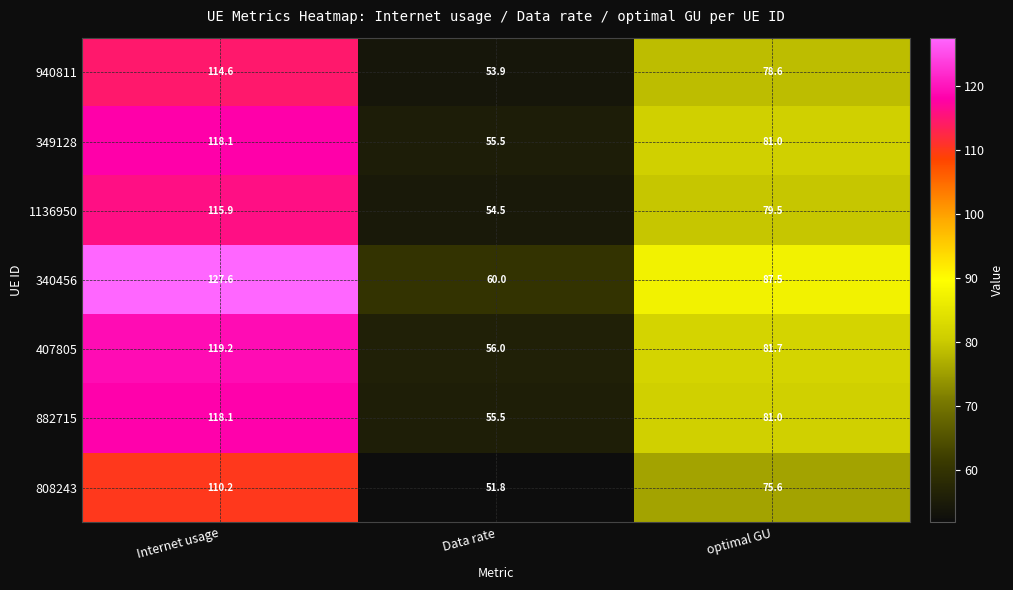

Between Internet usage and optimal GU, which series saw the biggest shift?

340456